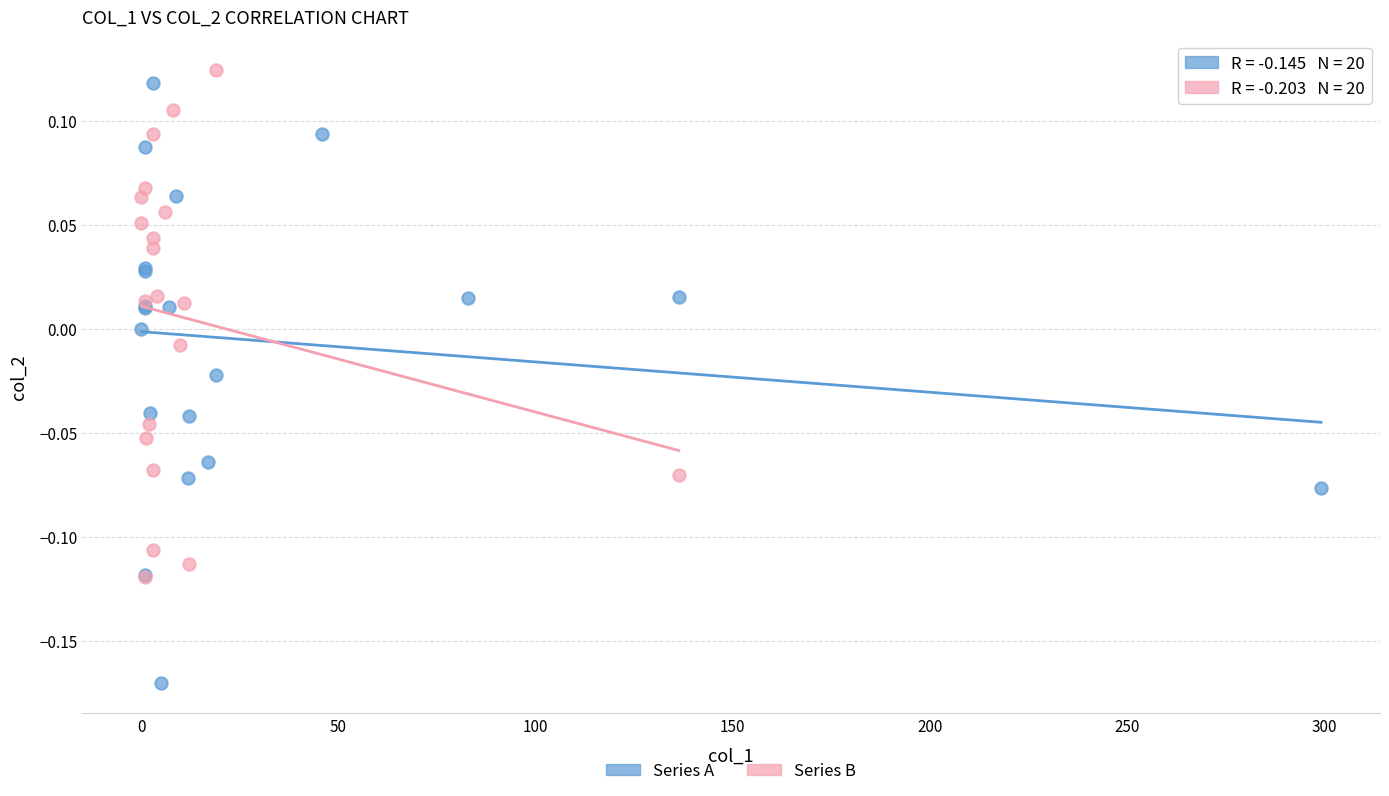

Which series has the widest spread of Y values?

Series A